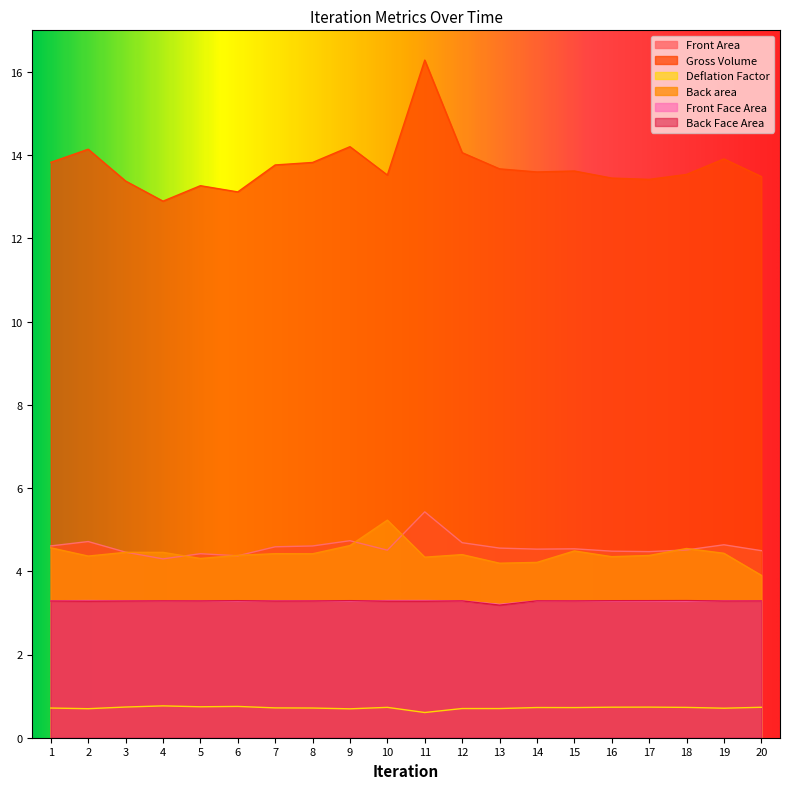

Is it true that Deflation Factor equals 0.7 at 20?

True